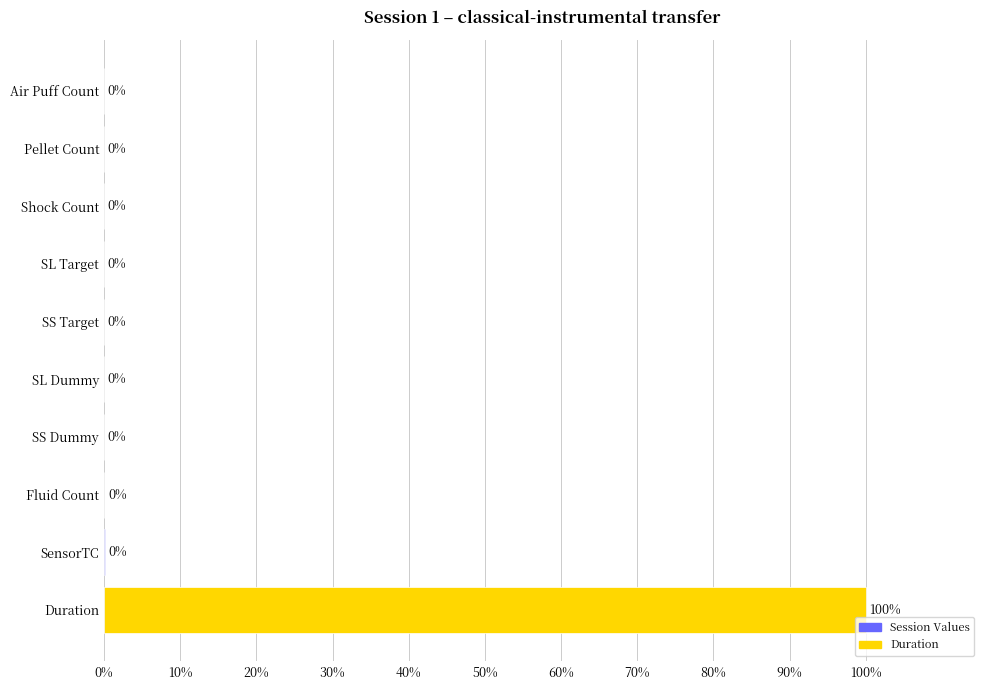

What is the sum of the values at SL Target and Duration?

100.0